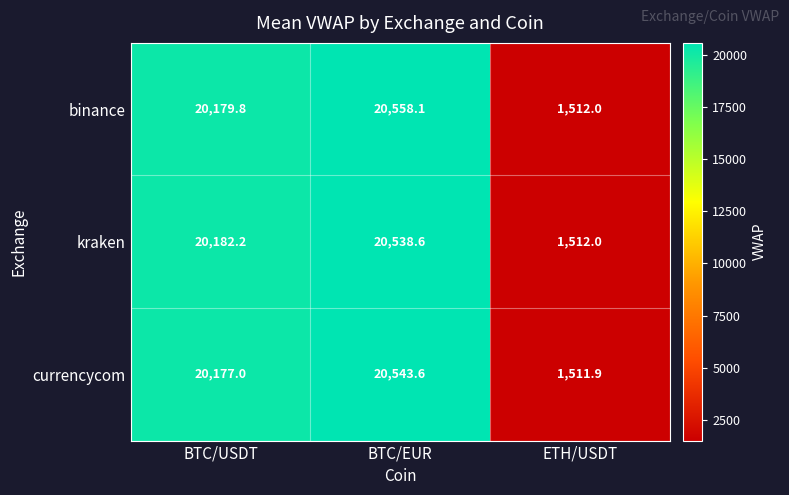

Between BTC/EUR and ETH/USDT, which series saw the biggest shift?

binance